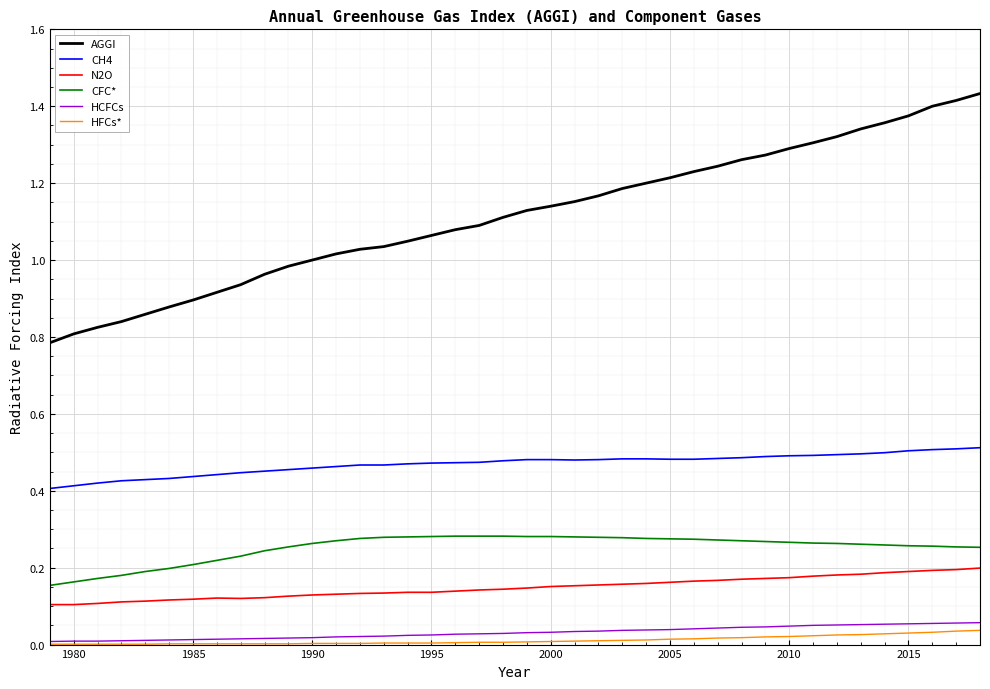

Which series has the widest spread of values?

AGGI